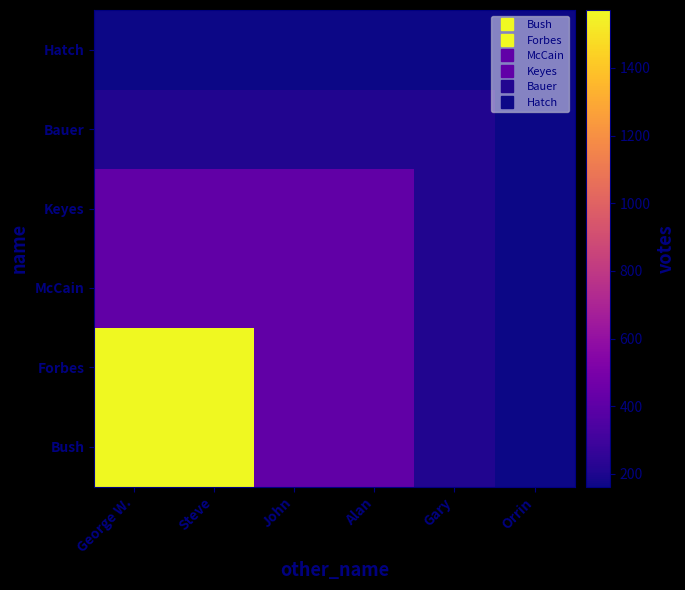

At which category does the chart reach its peak across all series?

George W.